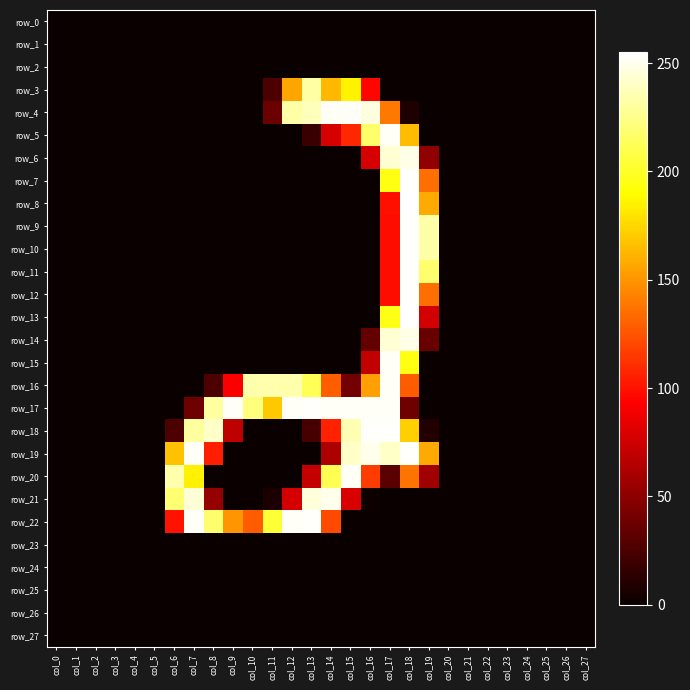

At which label is row_17 closest to 127?

col_11